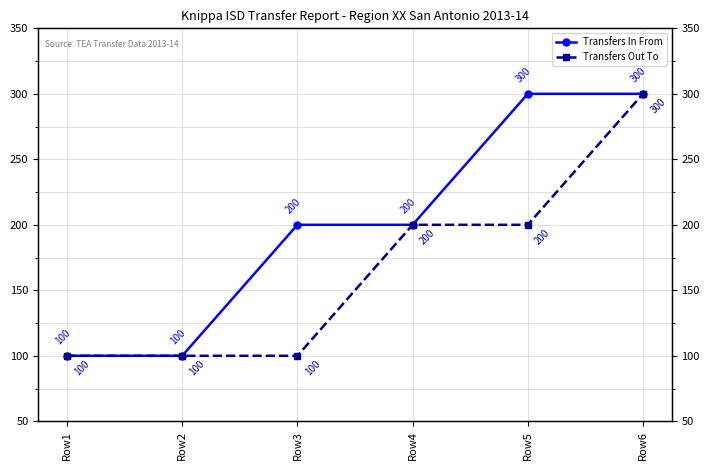

The Transfers Out To series shows 539 at Row6. True or false?

False